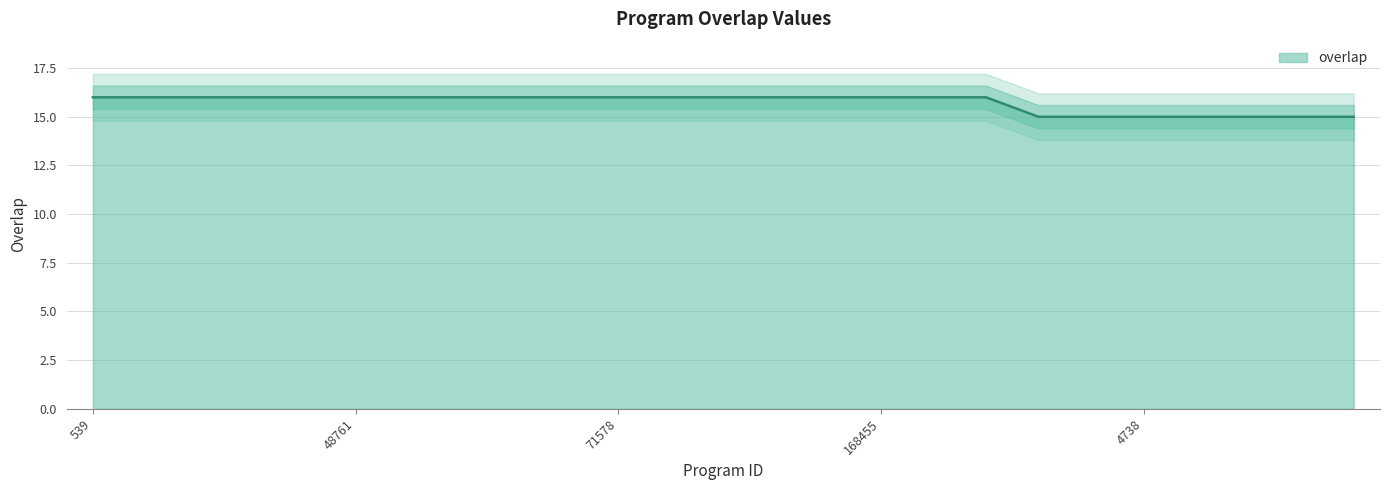

What is the smallest value displayed?

15